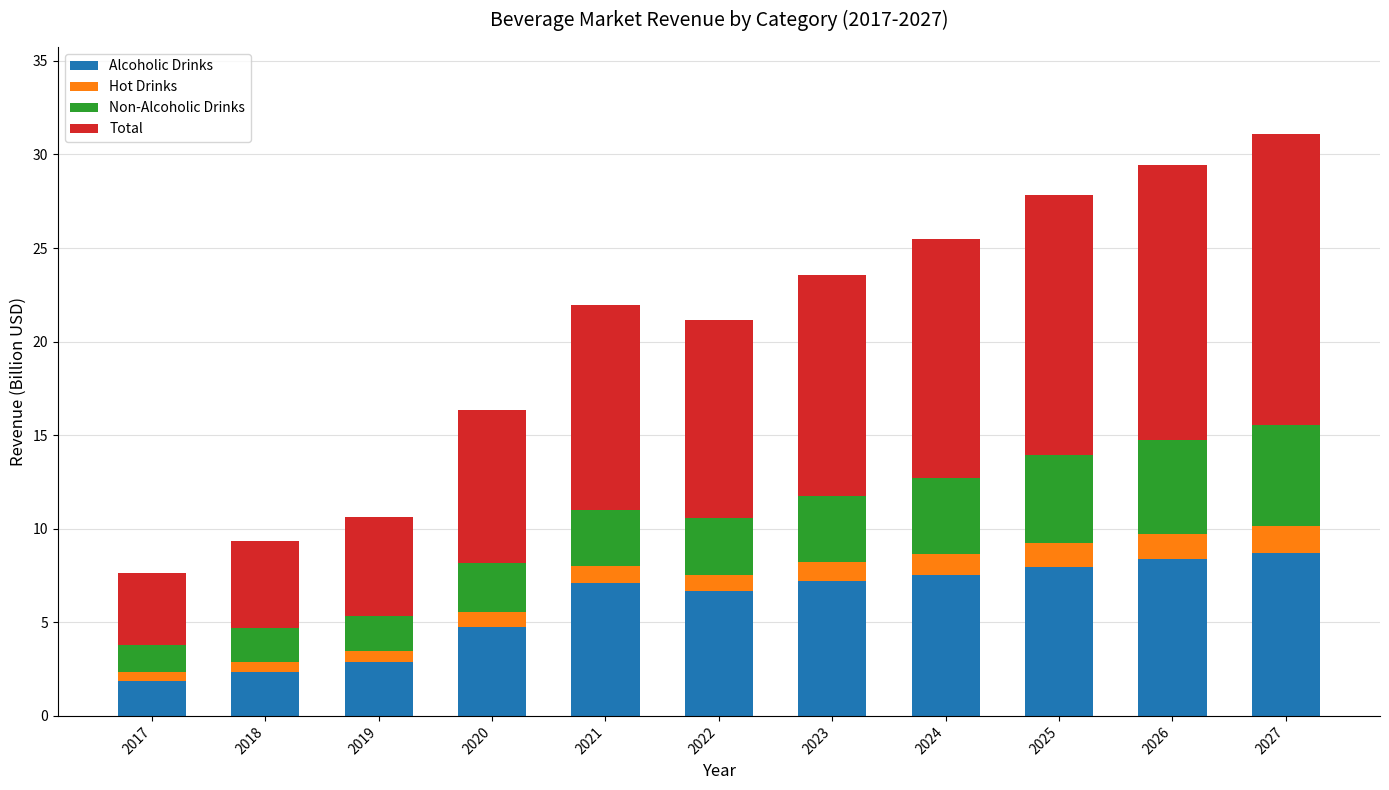

What is the sum of the Alcoholic Drinks values at 2025 and 2020?

12.7